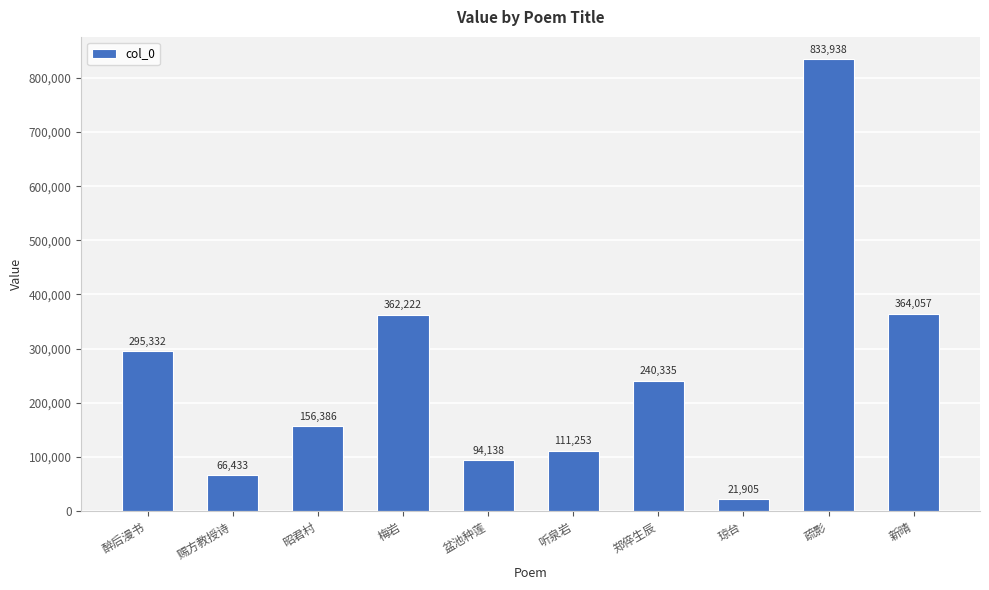

Which label corresponds to the smallest value in the chart?

琼台